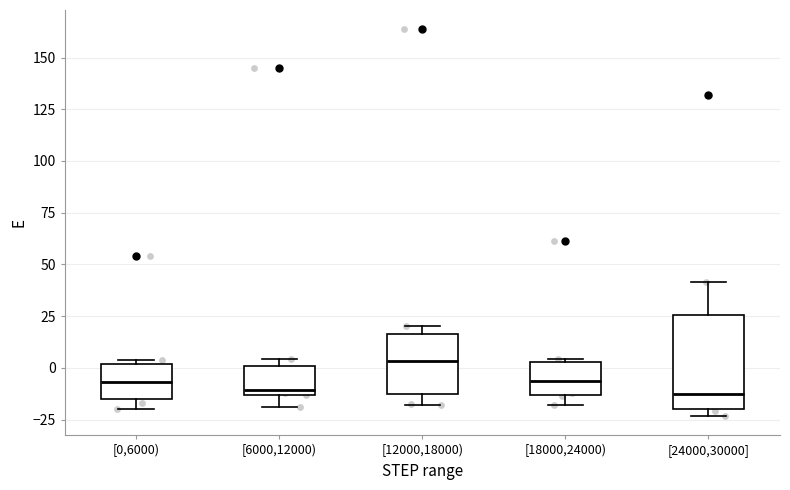

Where does the median line of the box for [24000,30000] sit on the y-axis? The values are not printed on the chart, so give them approximately, as read against the axis.

-15